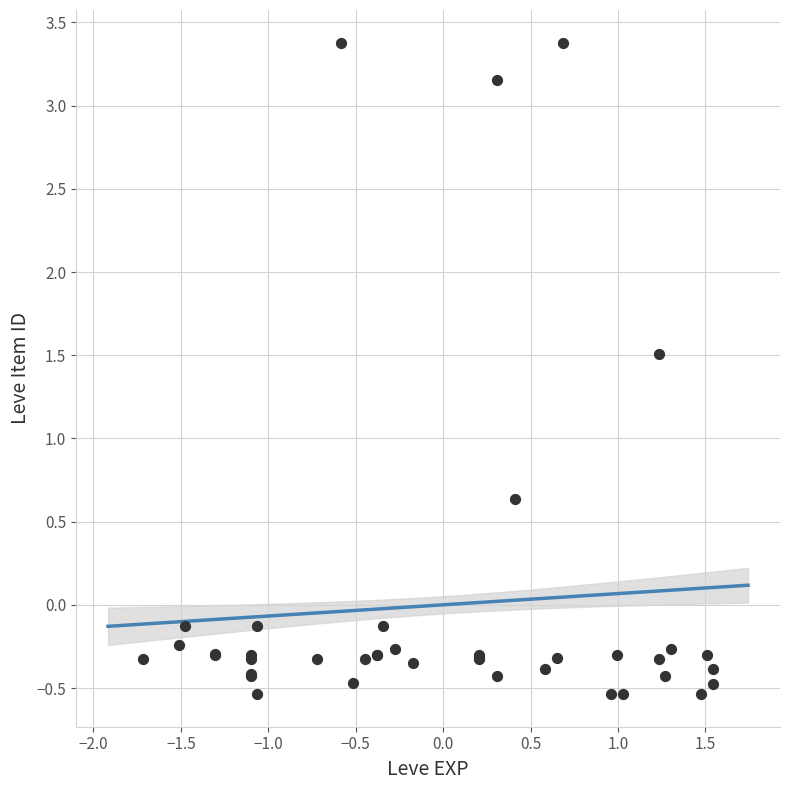

What Y value in the scatter plot is closest to 1?

0.6